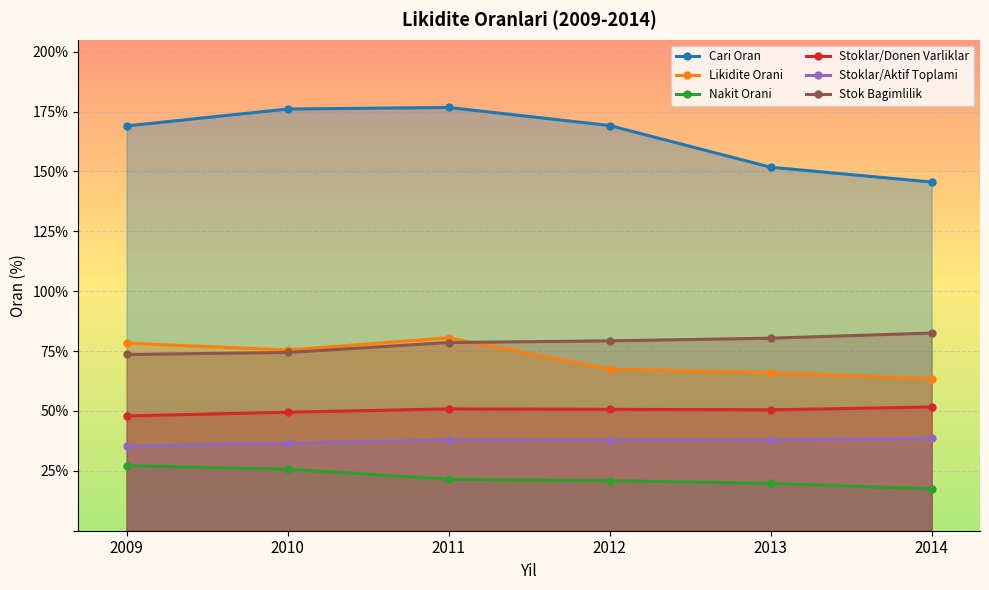

Where is Stoklar/Donen Varliklar nearest to the value 49?

2010